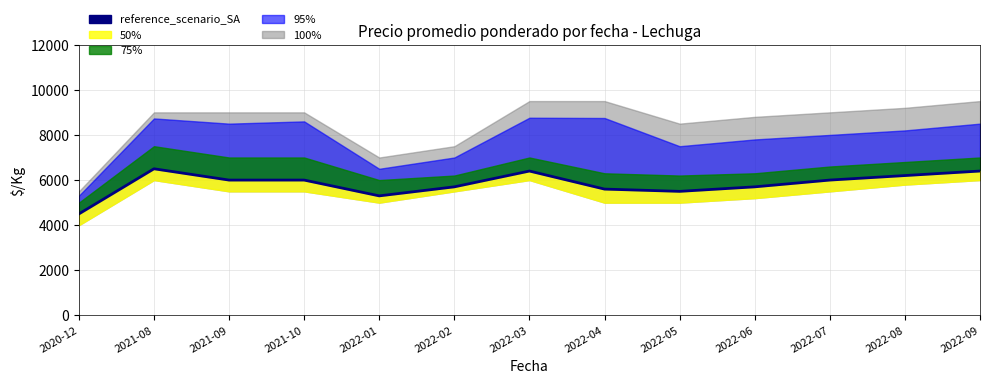

How many values exceed 6000?

4